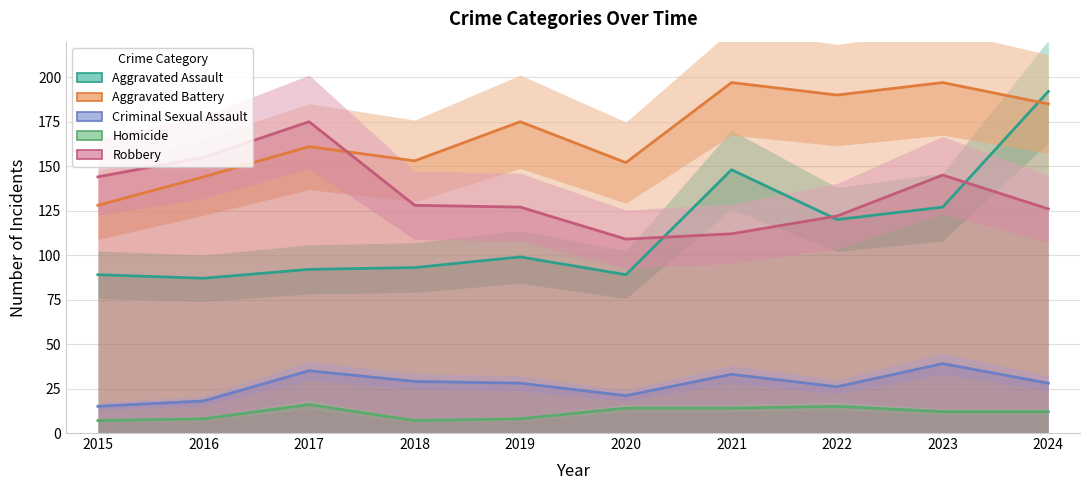

True or false: Robbery has a value of 59 at 2022.

False